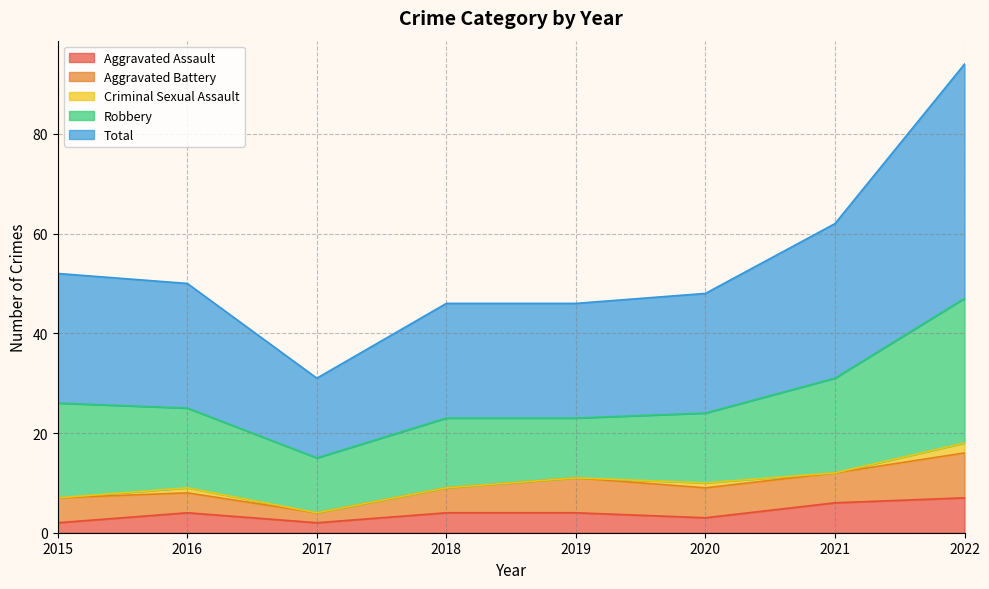

True or false: Robbery and Aggravated Battery intersect in this chart.

False